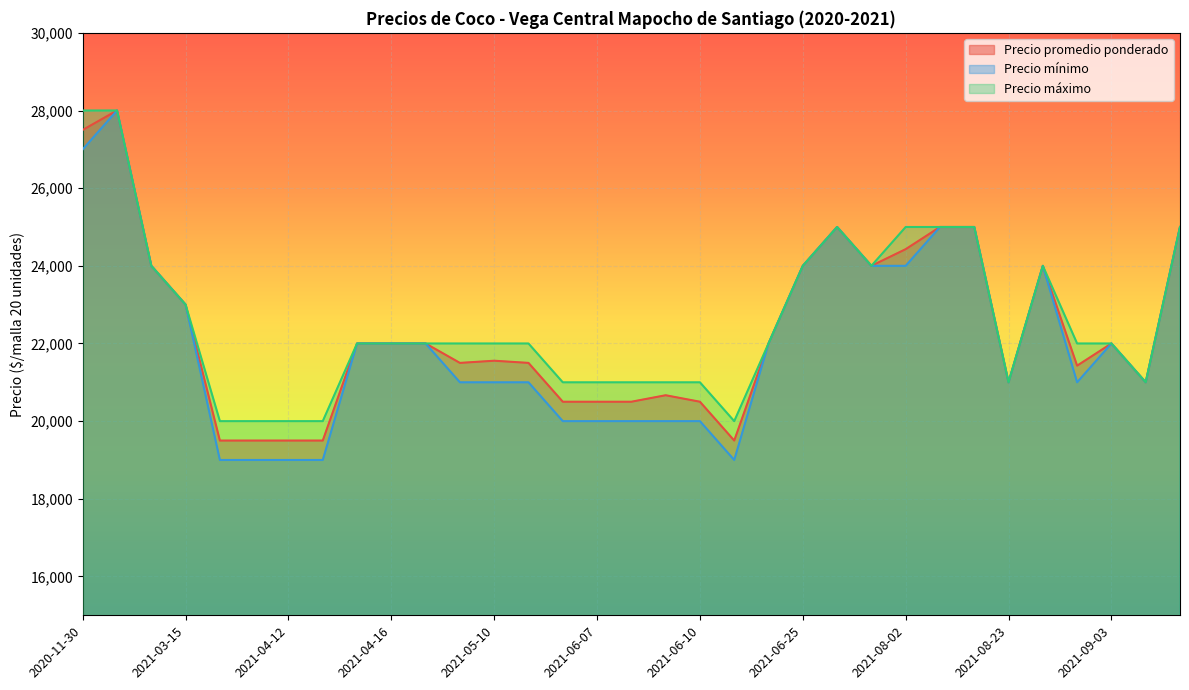

What is the sum of all Precio promedio ponderado values?

737081